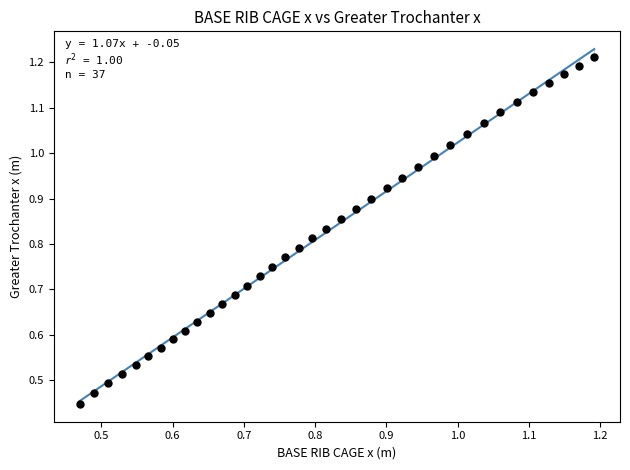

How many data points are displayed?

37